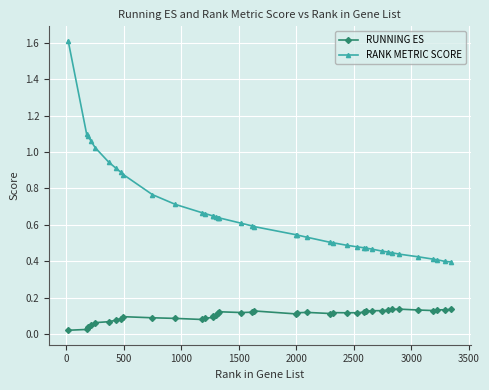

At how many categories does at least one series exceed 0?

40